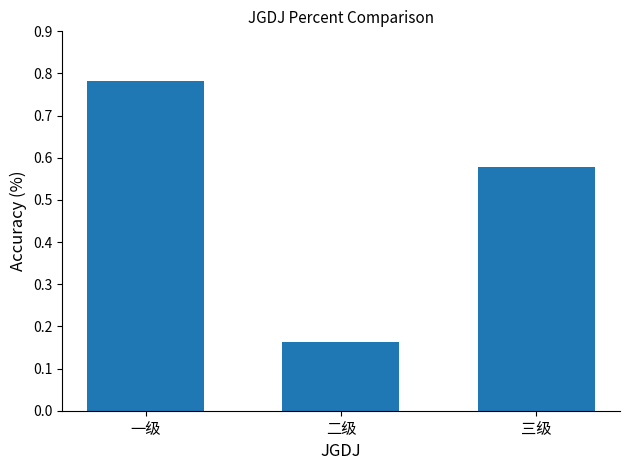

List the labels in order of value, largest first.

一级, 三级, 二级